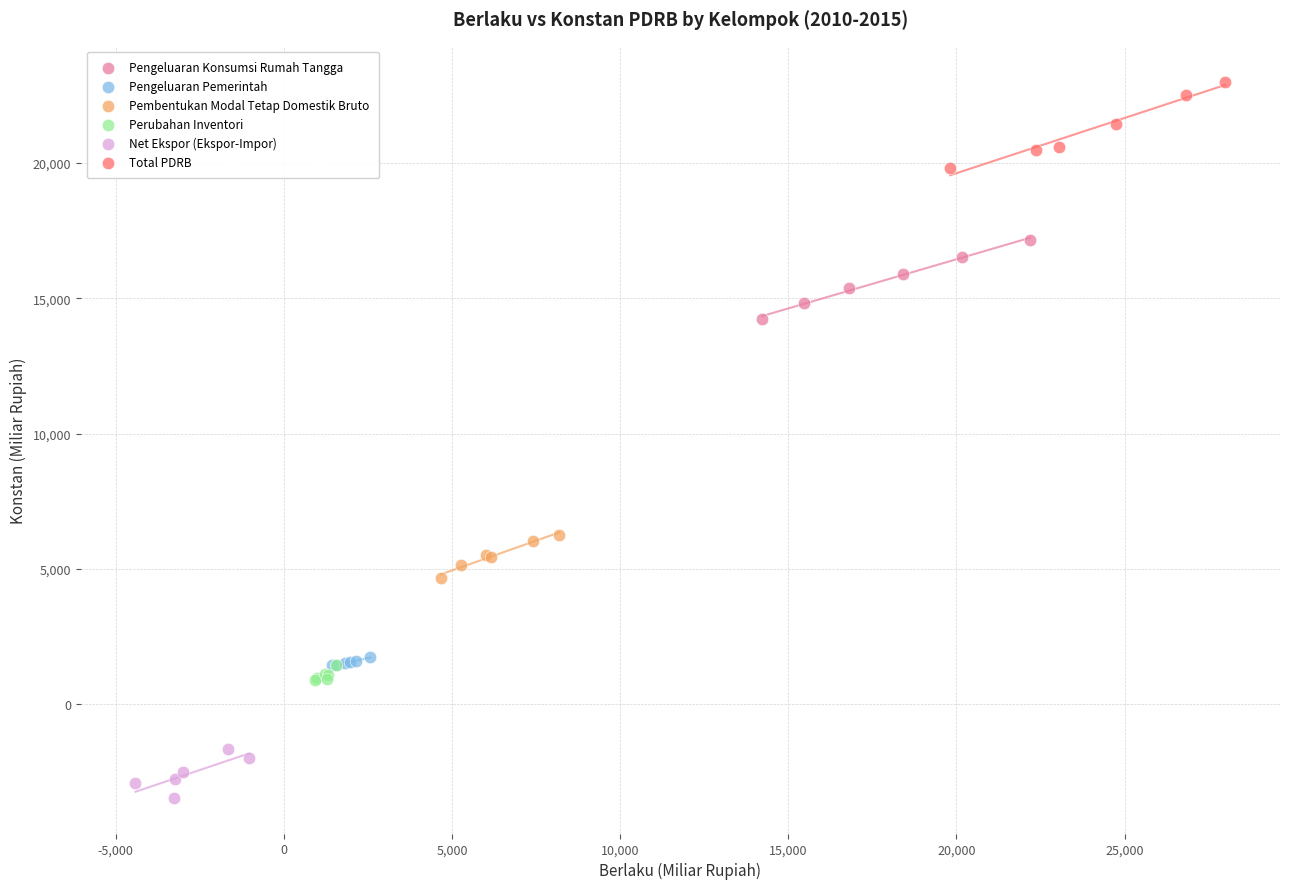

Which series reaches the maximum Y coordinate?

Total PDRB